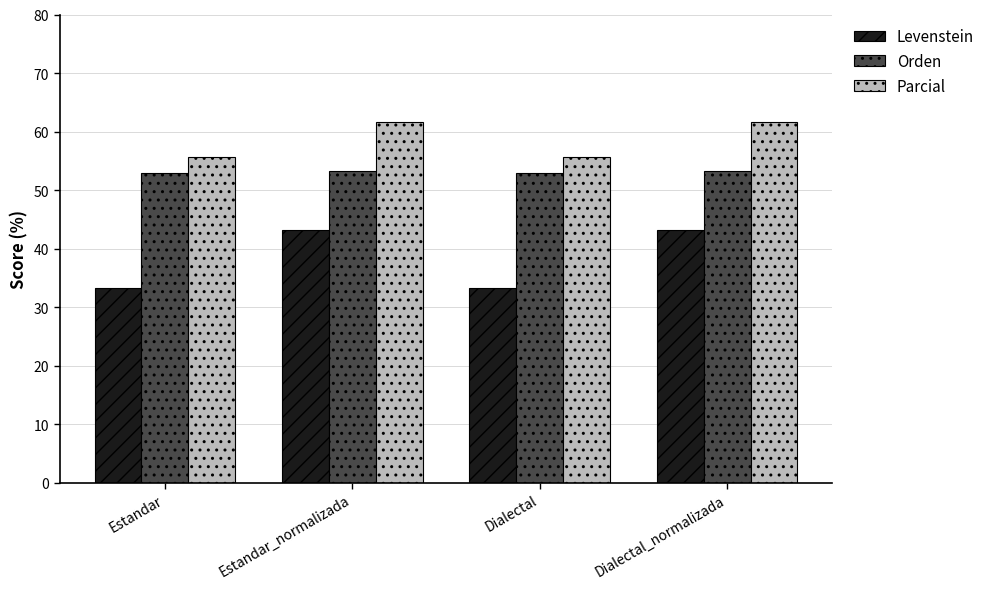

Where does the Levenstein series first go above 43?

Estandar_normalizada